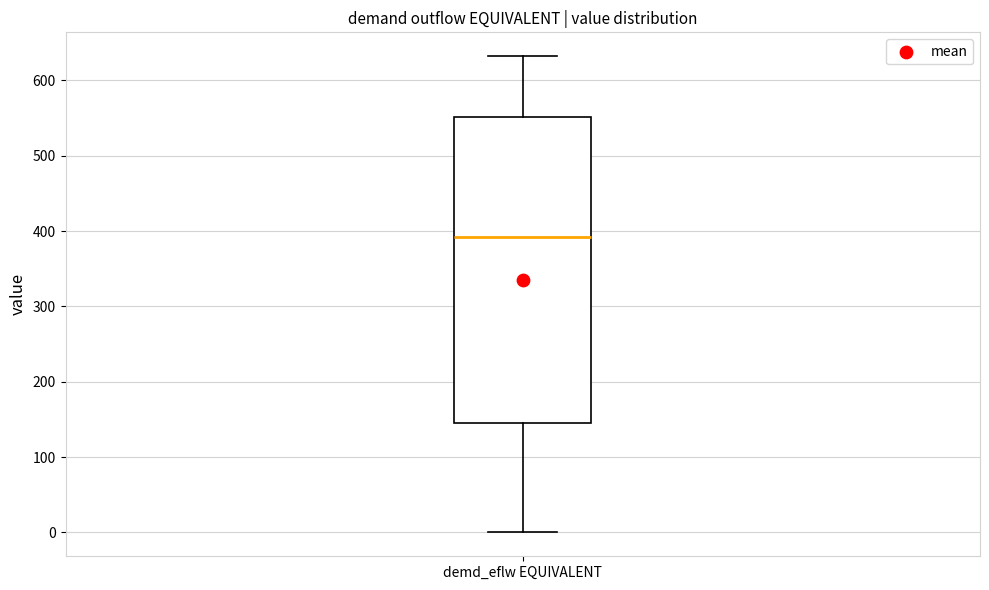

Where is the lower edge of the box for demd_eflw EQUIVALENT on the y-axis? The values are not printed on the chart, so give them approximately, as read against the axis.

140